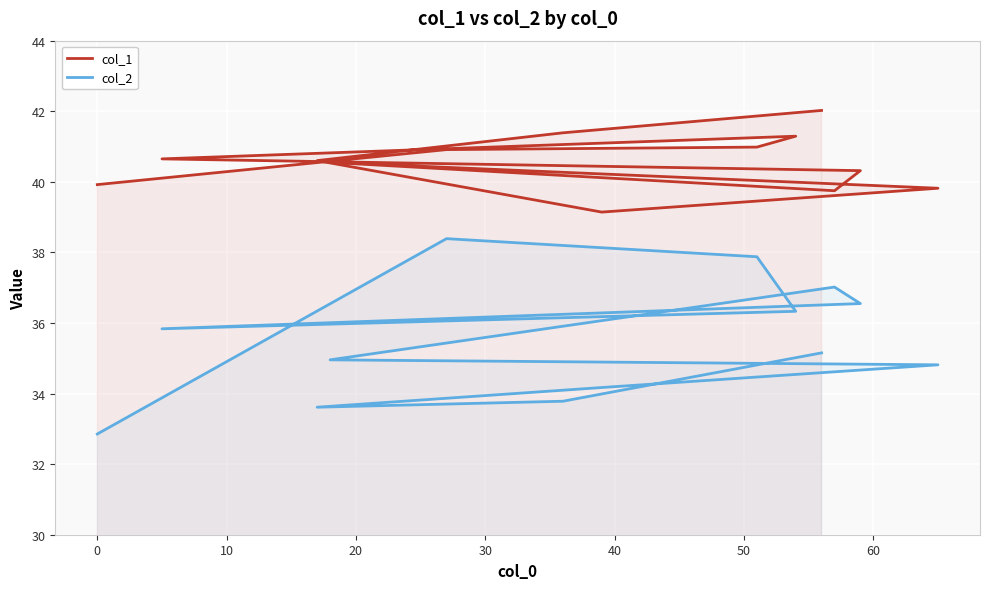

List the series in order of their overall mean, highest first.

col_1, col_2